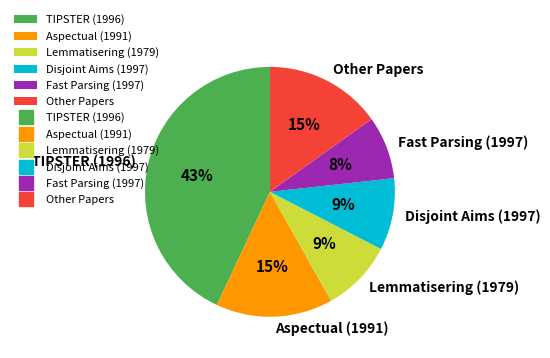

What is the largest slice in the pie chart?

TIPSTER (1996)